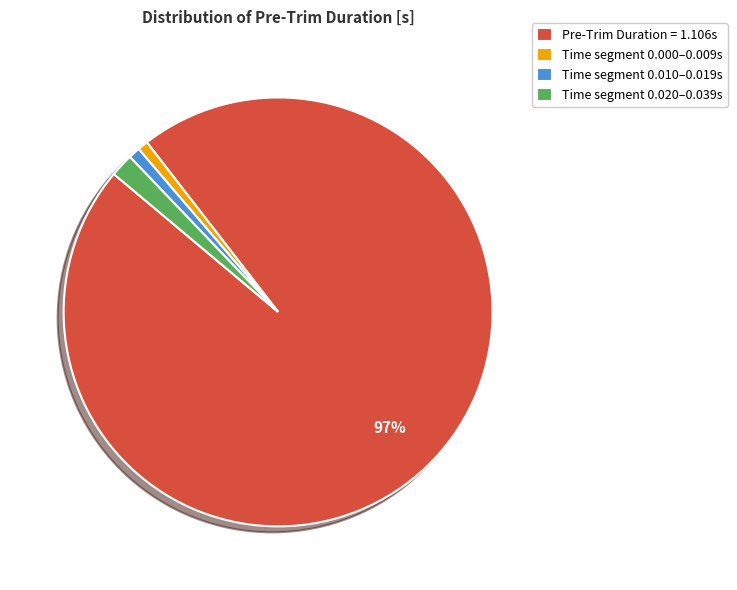

Do Time segment 0.010–0.019s and Time segment 0.020–0.039s together represent more than half of the pie?

No